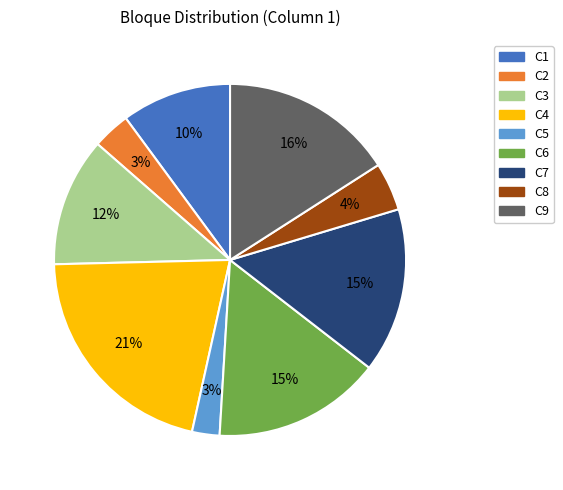

Is the sum of C8 and C3 greater than half?

No